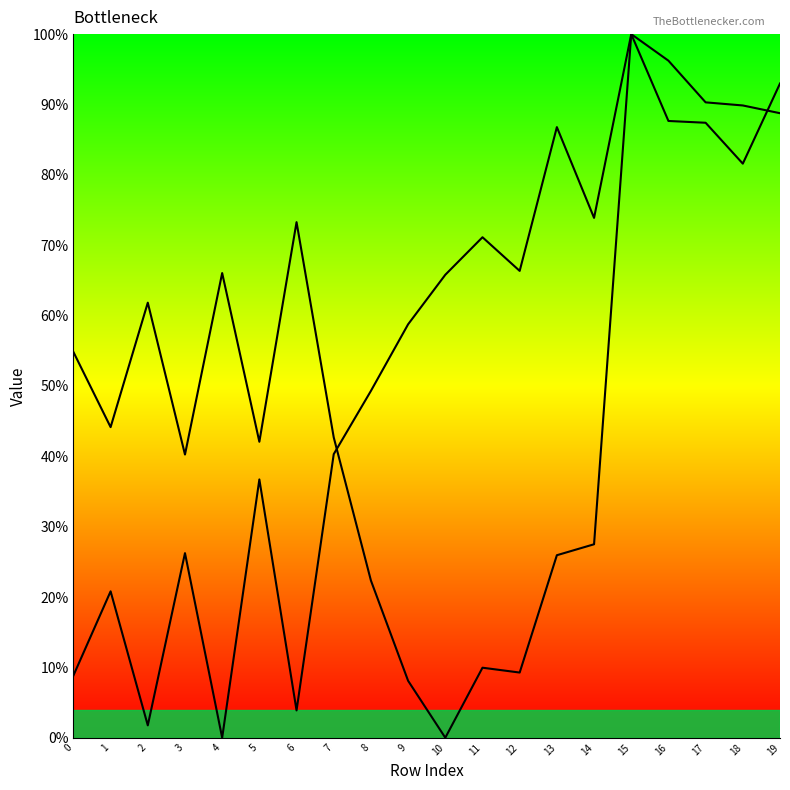

What is the total value across all series at 10?

65.8